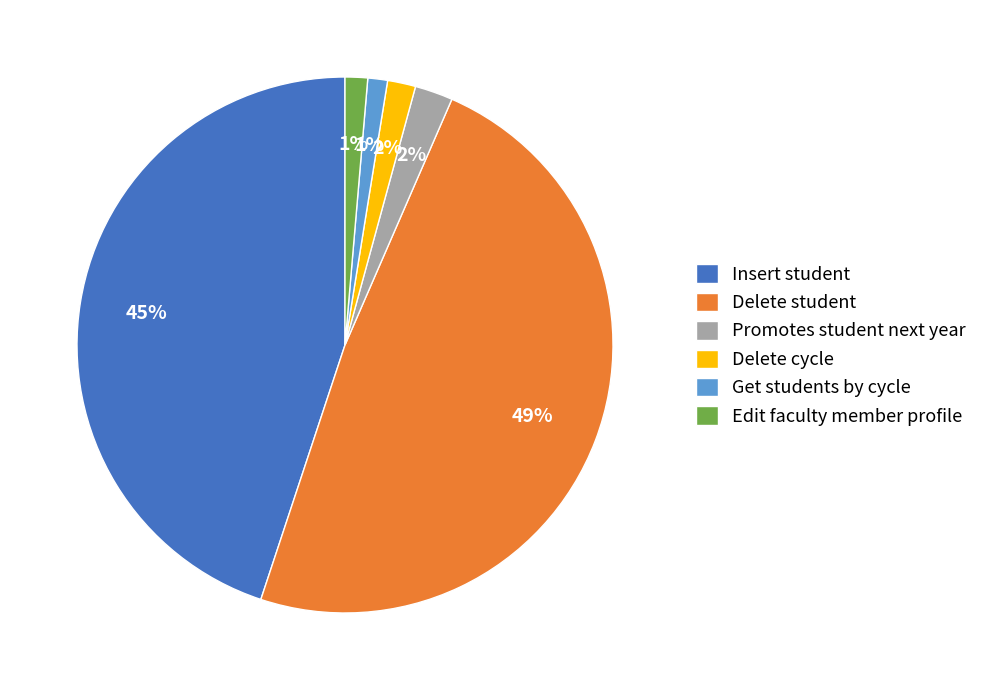

Does Edit faculty member profile represent more than half of the total?

No